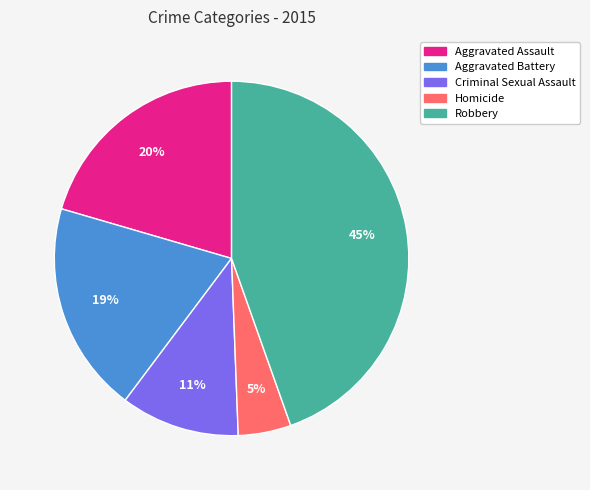

To the nearest percent, what is the average slice percentage?

20%